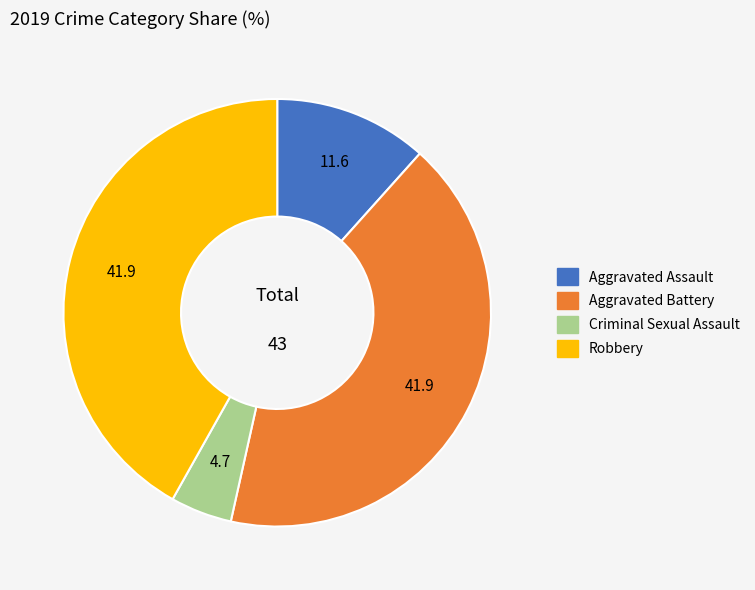

True or false: Robbery accounts for 33% of the total.

False